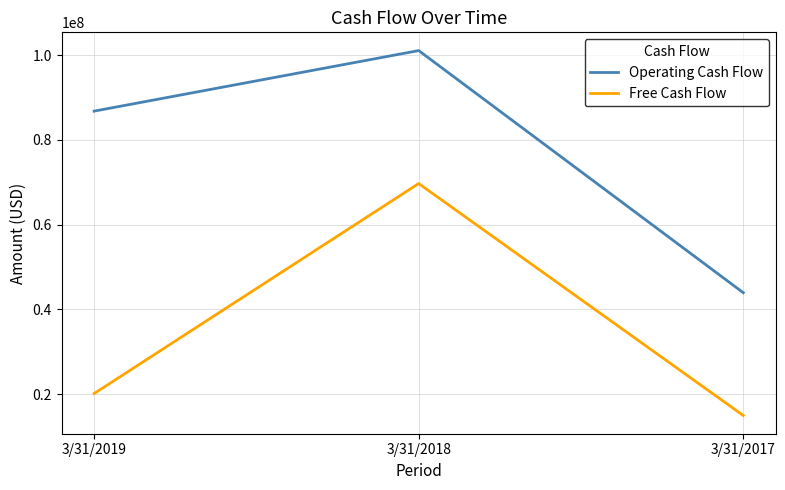

What is the total value across all series at 3/31/2018?

170720000